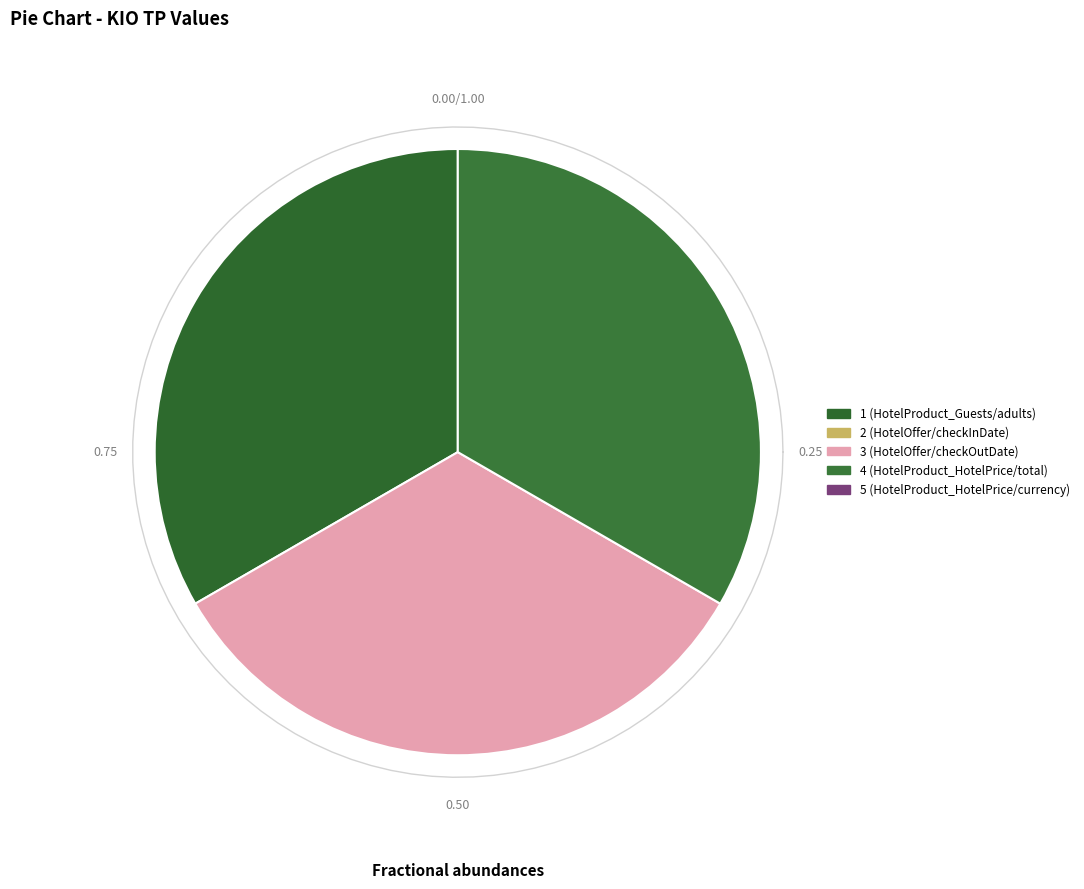

Is there a majority slice in this chart?

No